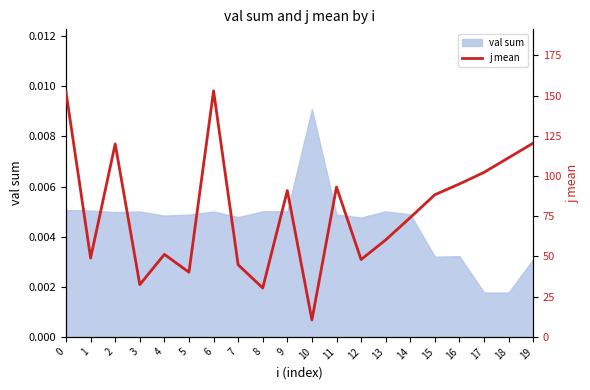

At which category does the chart reach its peak across all series?

6